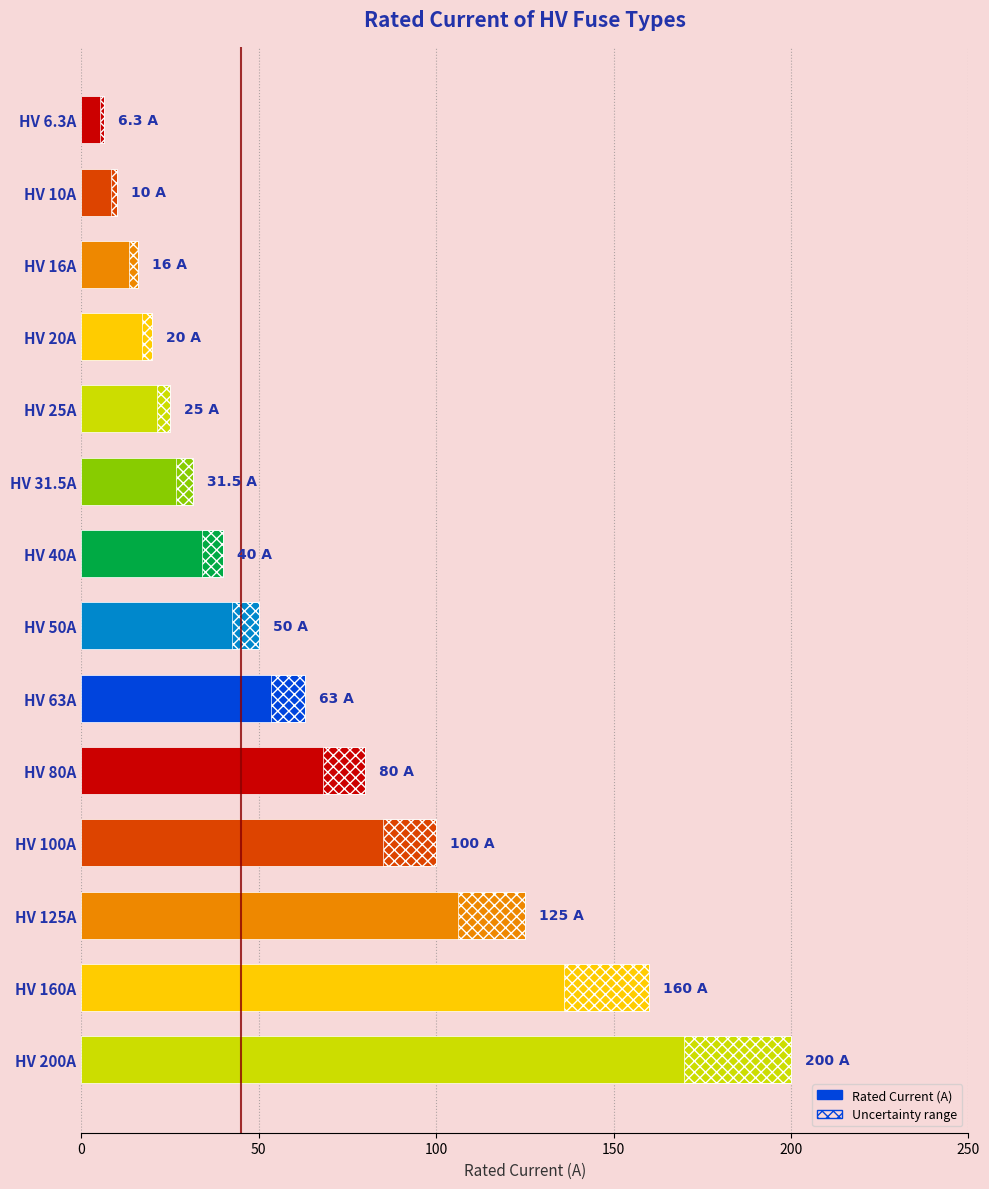

The value at HV 125A is 125.0. True or false?

True